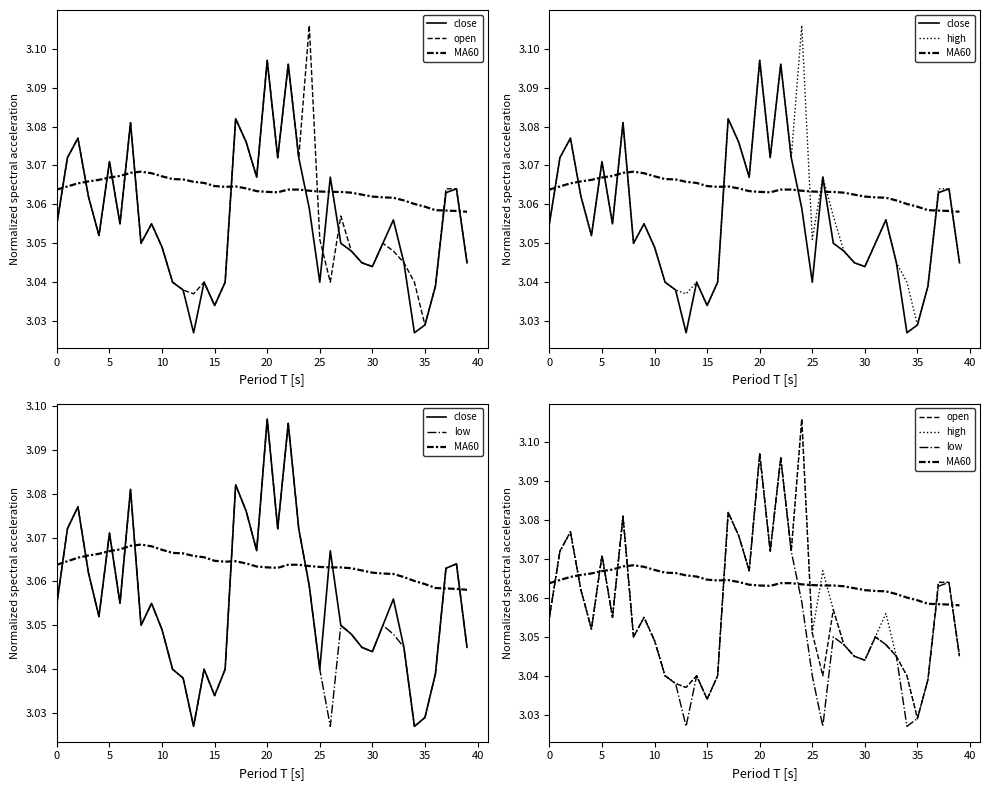

The value of low at 22 is 5.4. True or false?

False